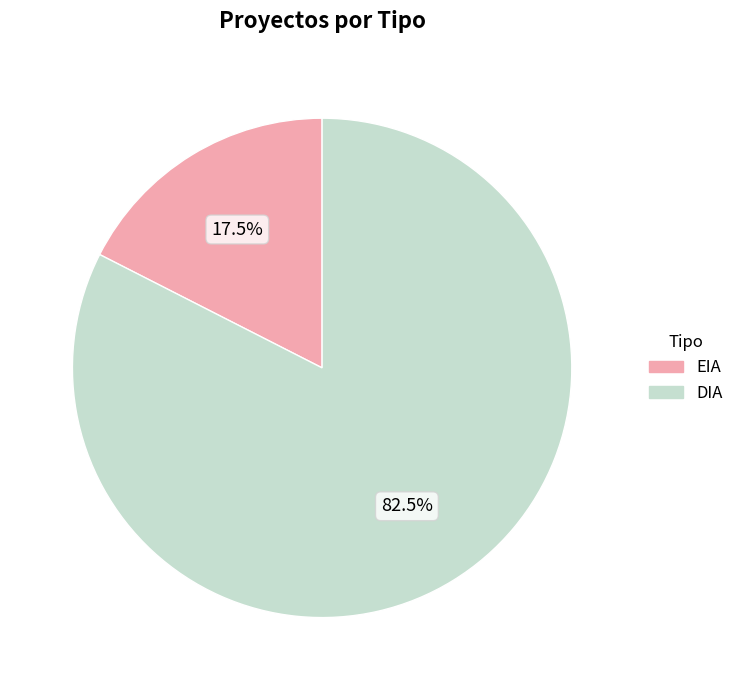

What is the smallest slice in the pie chart?

EIA